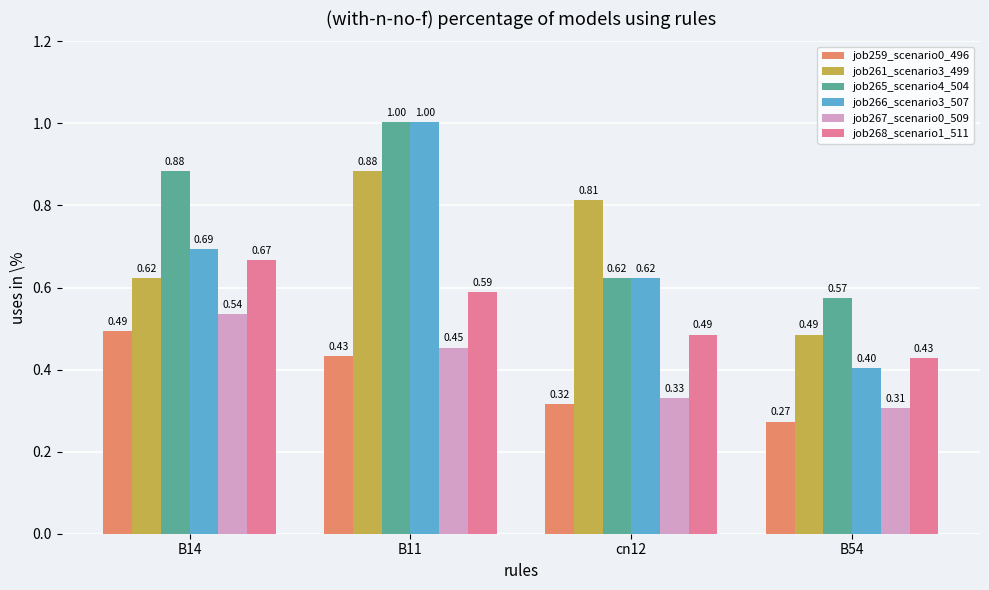

Does the chart contain any negative values?

No